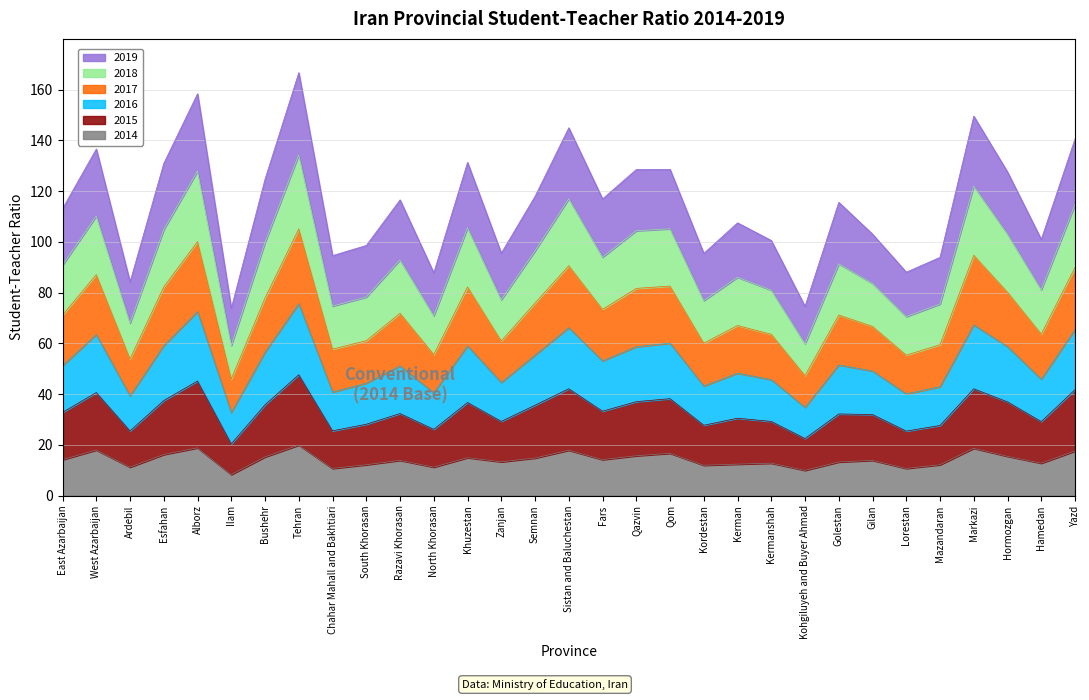

True or false: 2014 has more than 1 interior local peaks.

True